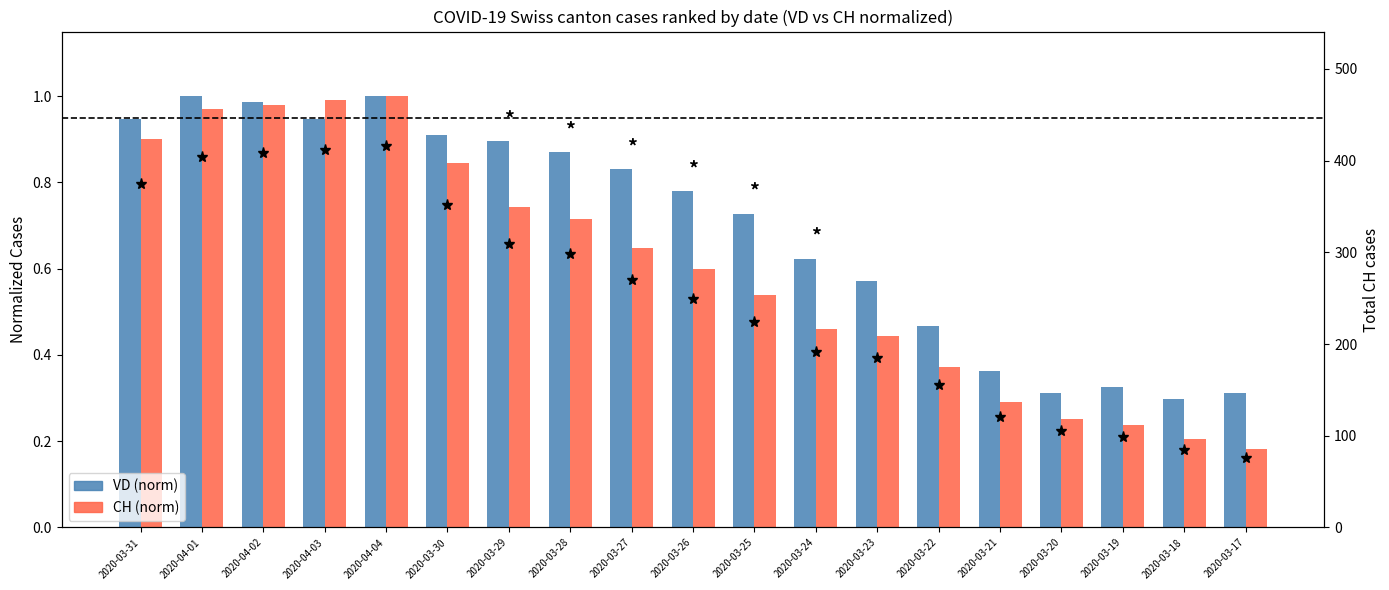

Where is VD (norm) nearest to the value 0?

2020-03-18